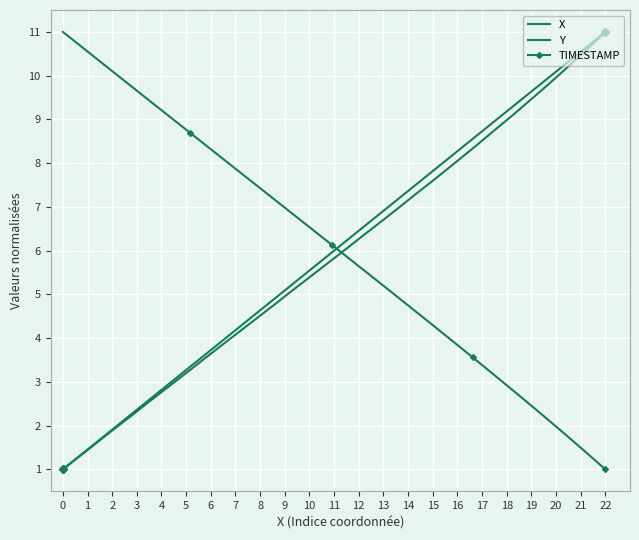

At how many categories does at least one series exceed 4?

40